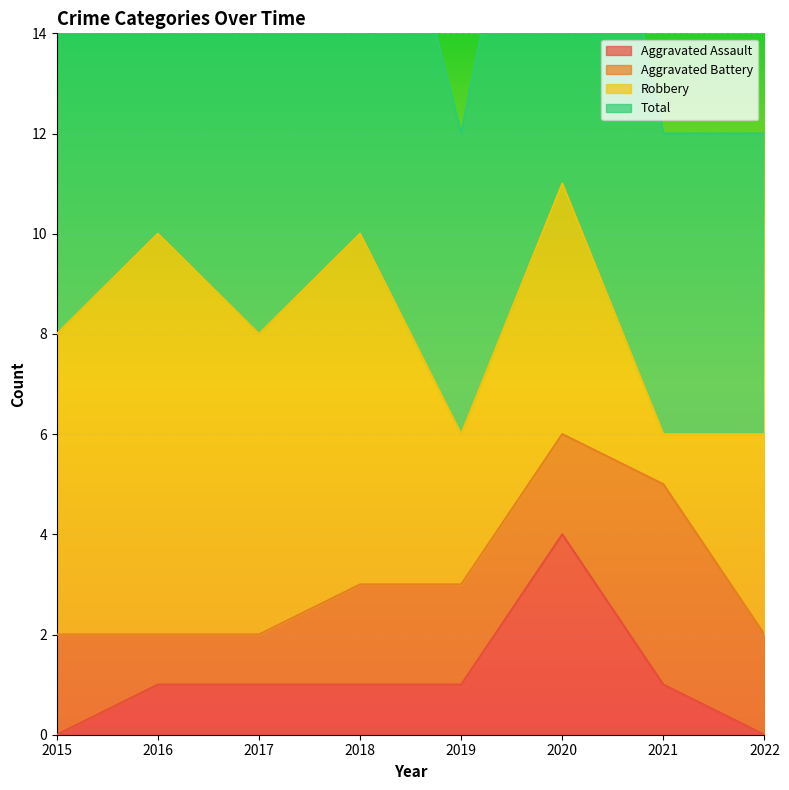

True or false: Aggravated Assault and Total intersect in this chart.

False